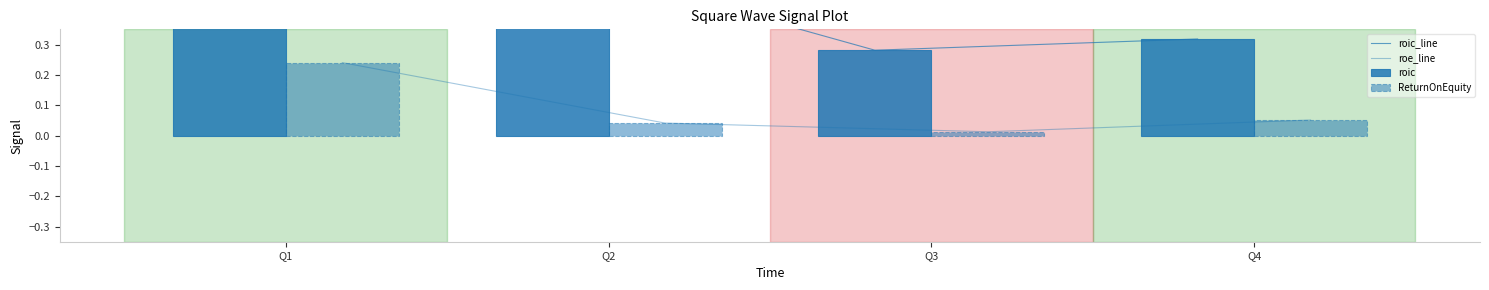

Rank the categories by ReturnOnEquity value from lowest to highest.

Q3, Q2, Q4, Q1